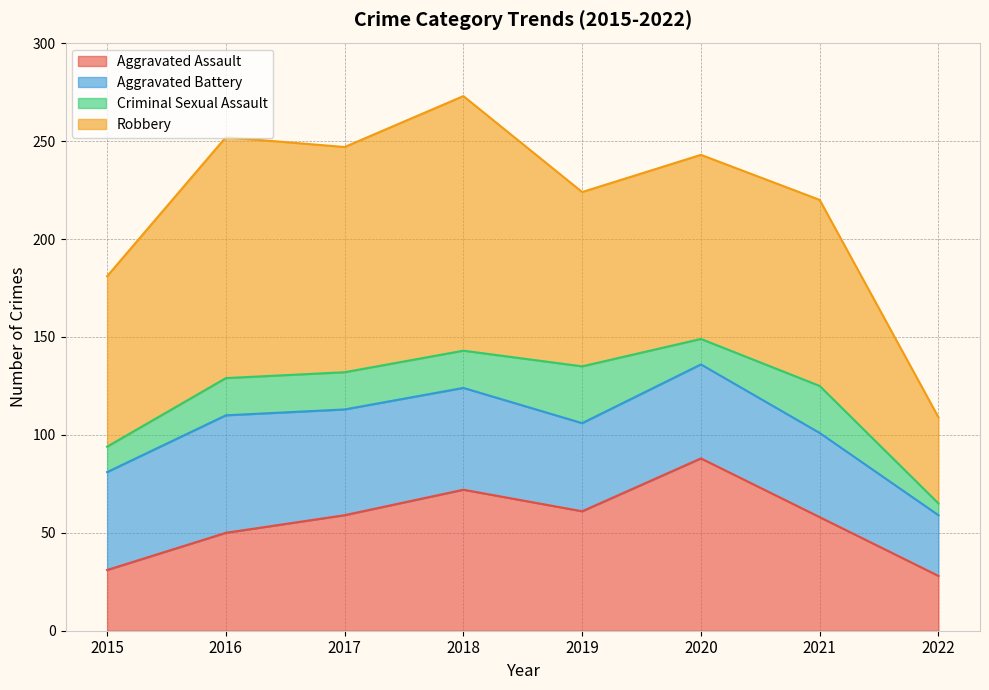

At which category does Robbery reach its first local peak?

2016